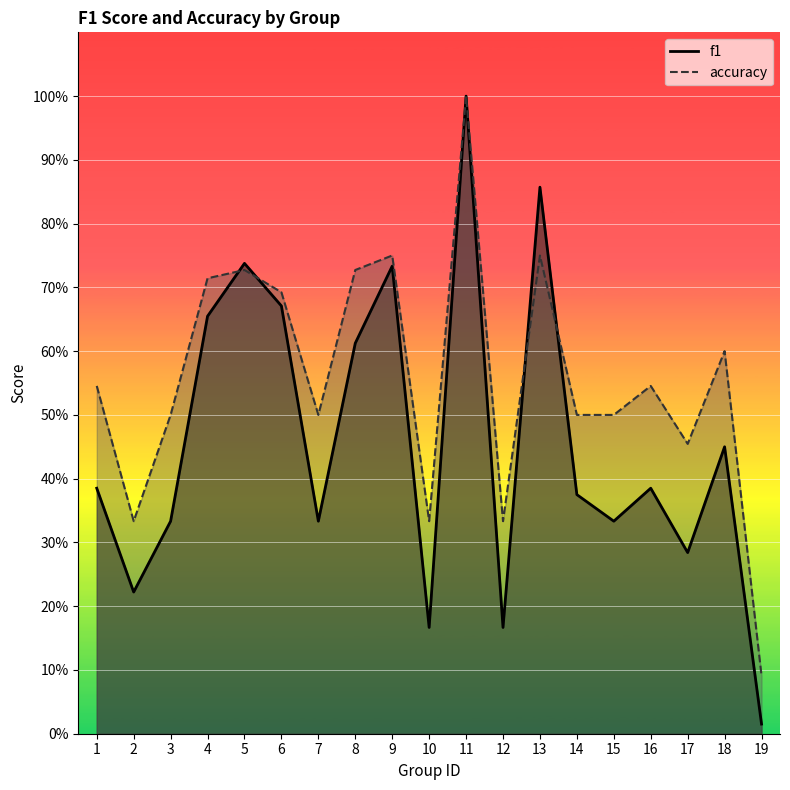

At how many categories does at least one series exceed 0?

19